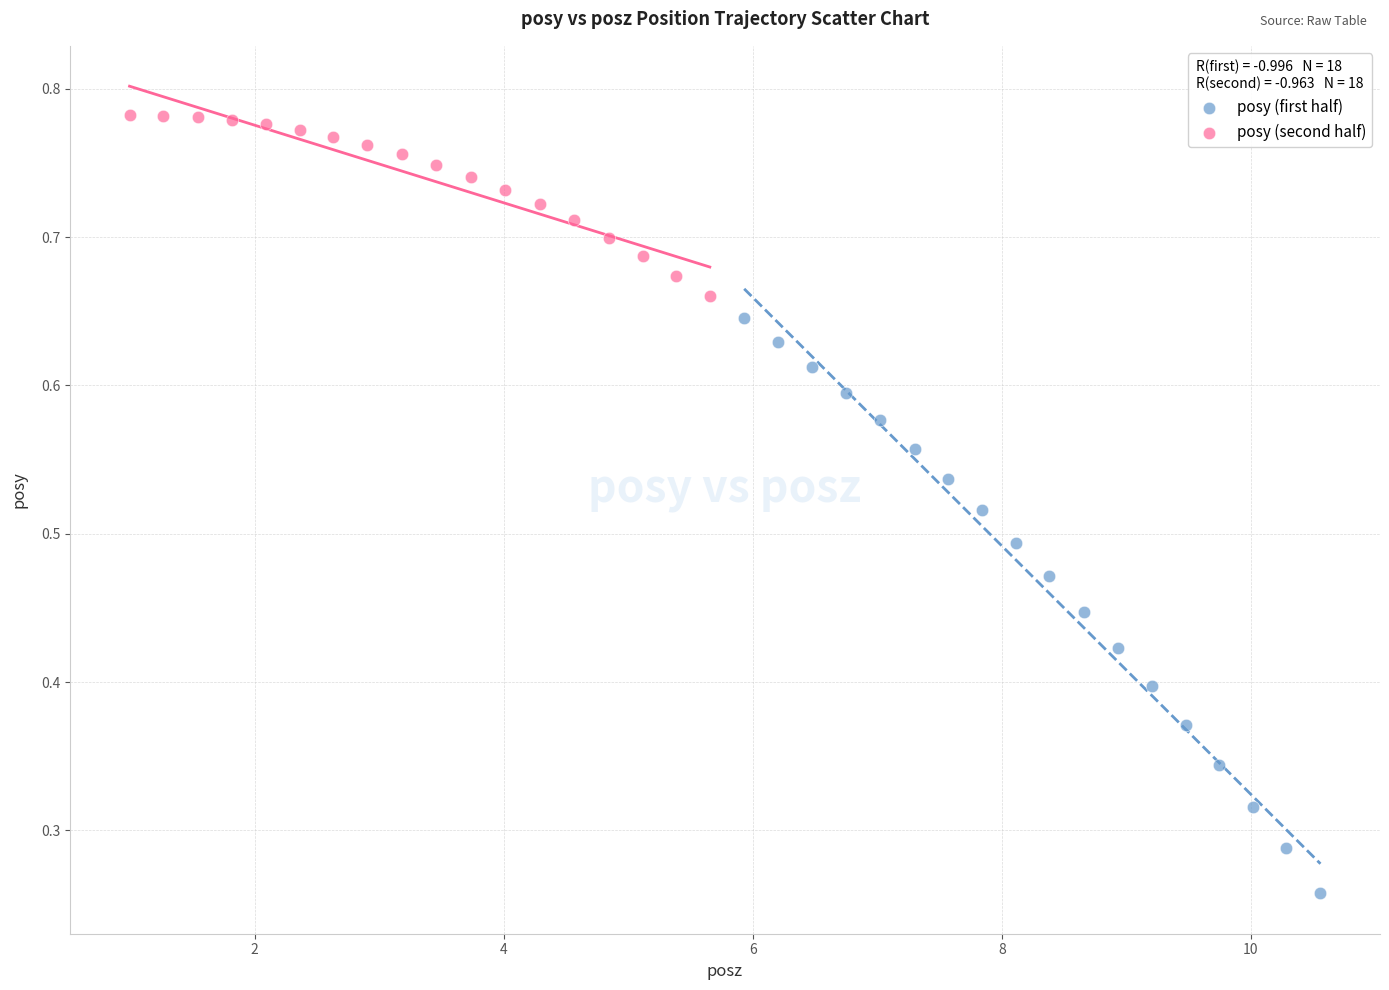

Which series has the largest Y range (max minus min)?

posy (first half)